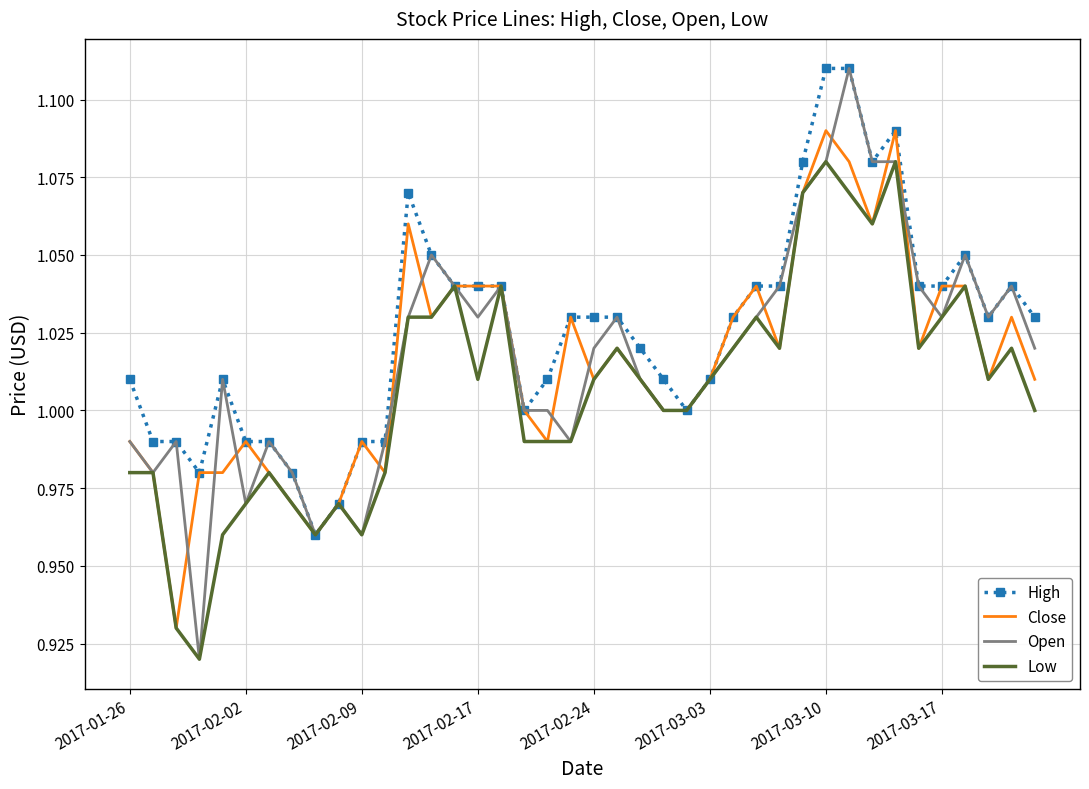

Which series has the largest range (max minus min)?

Open